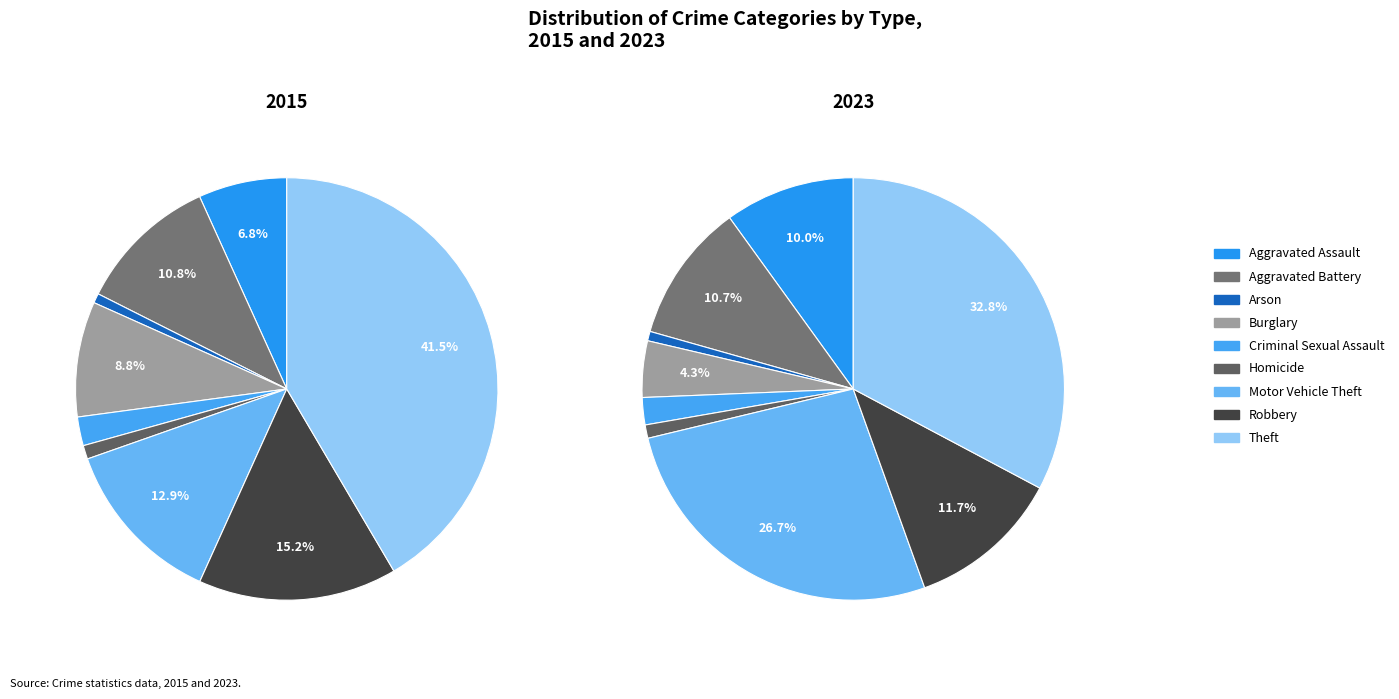

Count the number of slices in the pie.

9